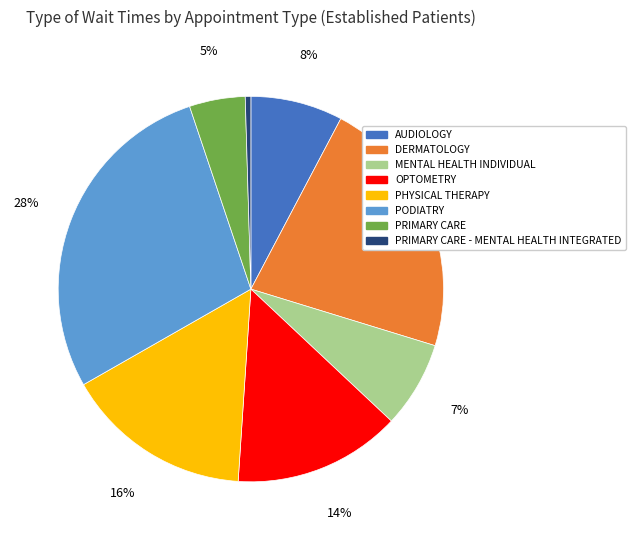

How many segments does this pie chart have?

8